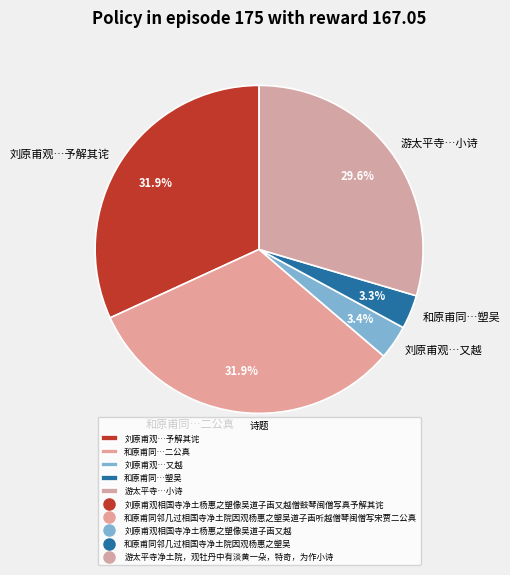

Is 刘原甫观…予解其诧 the majority of the pie?

No